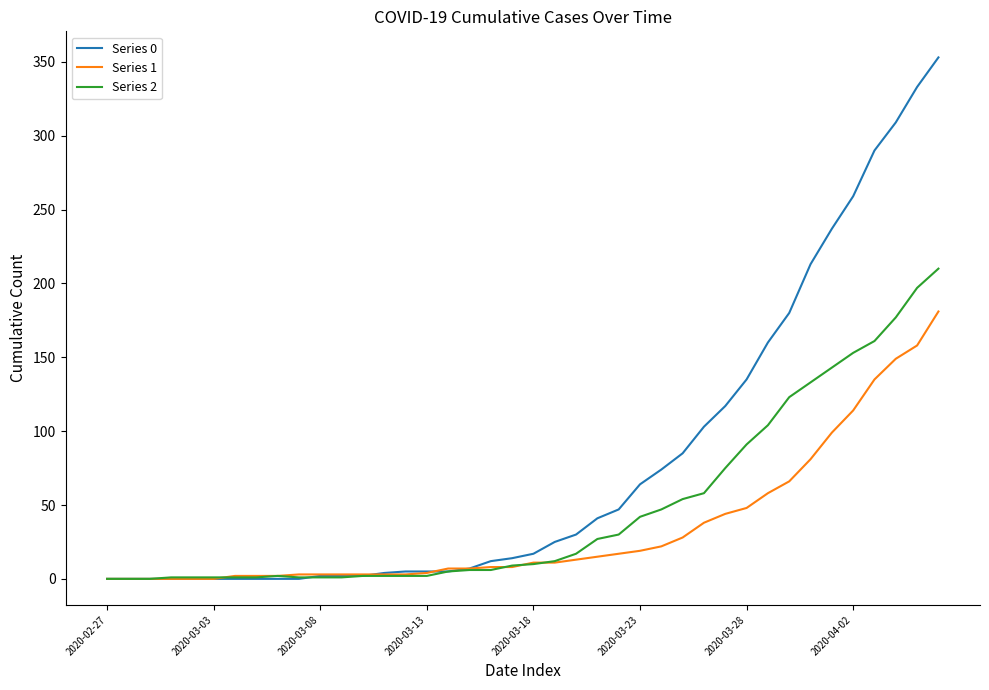

What is the maximum value shown in the chart?

353